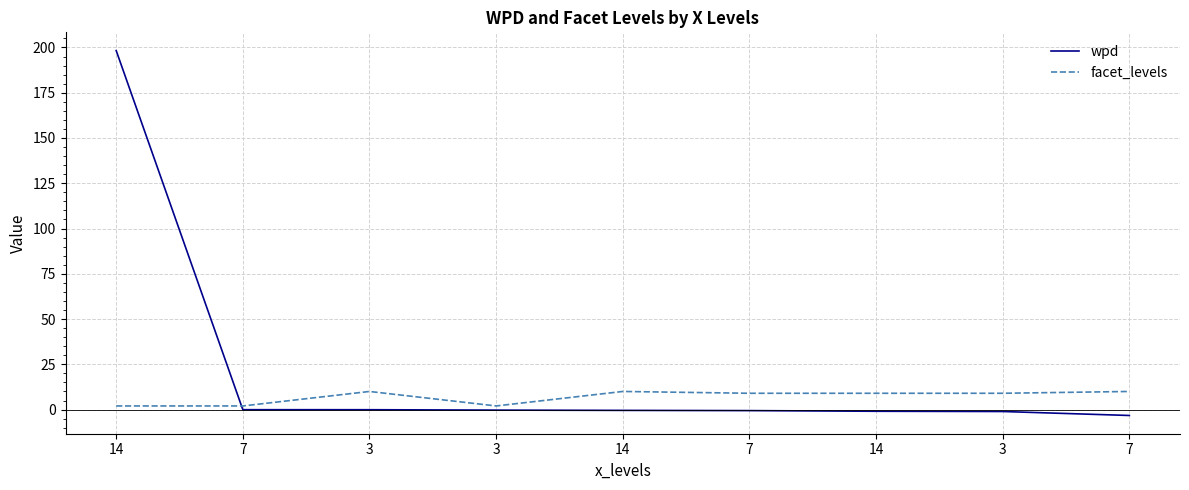

What is the maximum value shown in the chart?

198.3